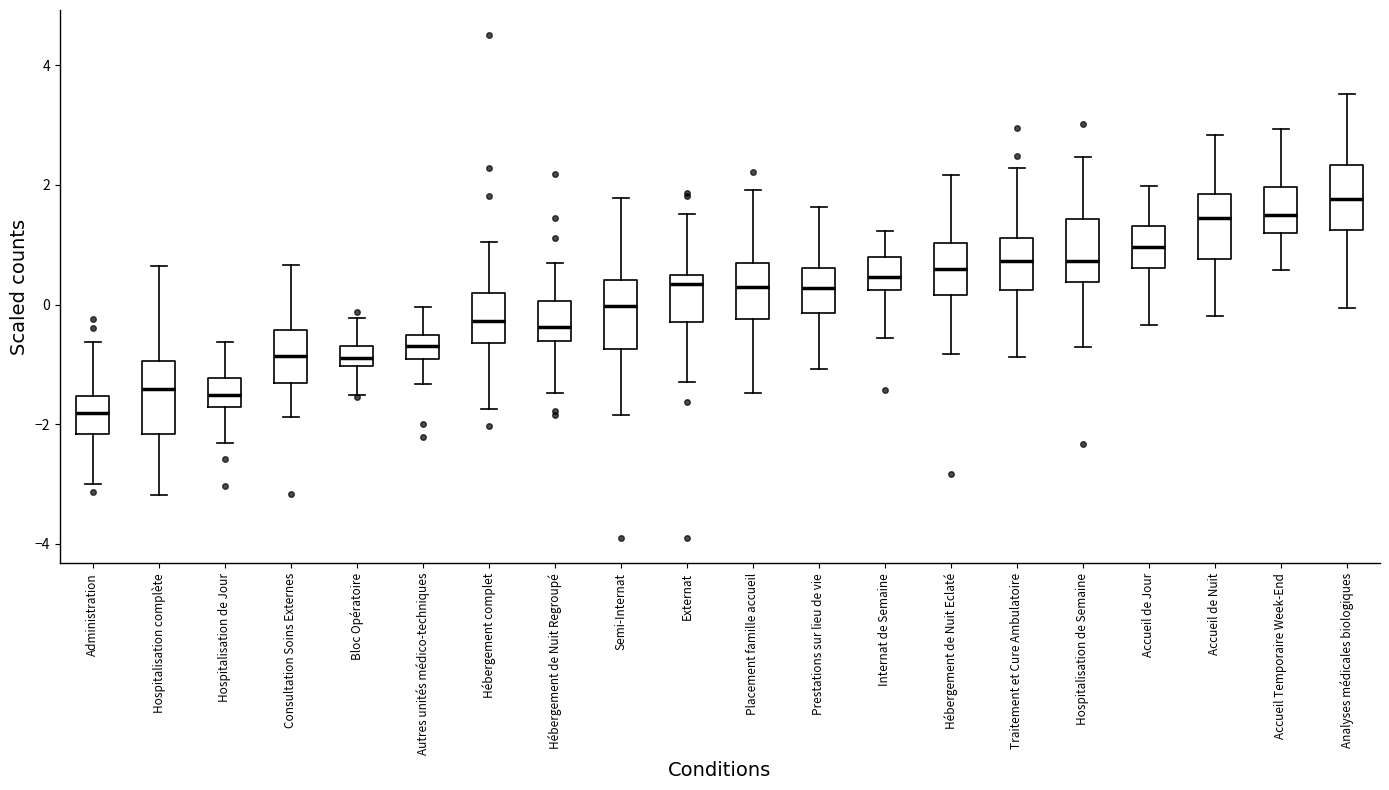

Which box has the lowest median line?

Administration